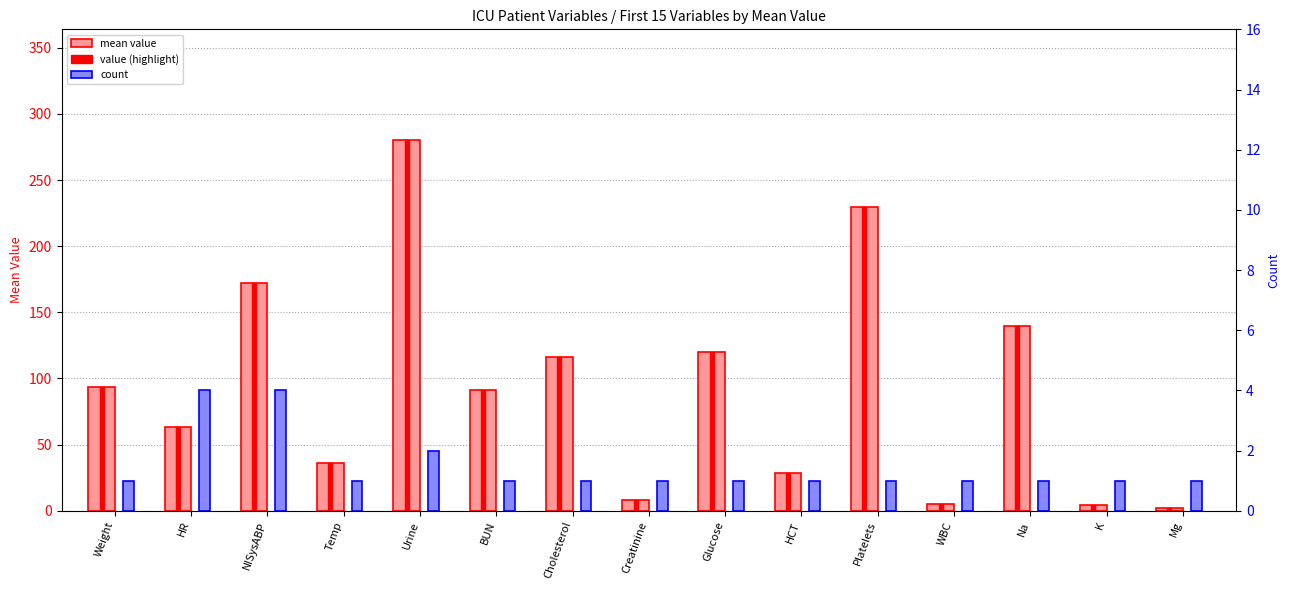

Are the bars grouped side by side (vs. stacked)?

Yes